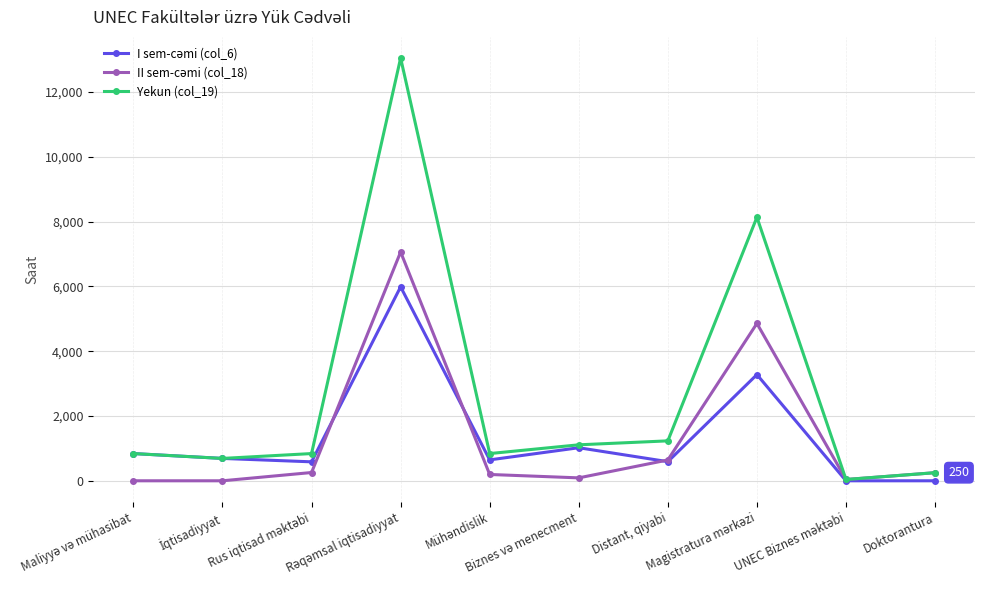

Which series has the largest range (max minus min)?

Yekun (col_19)